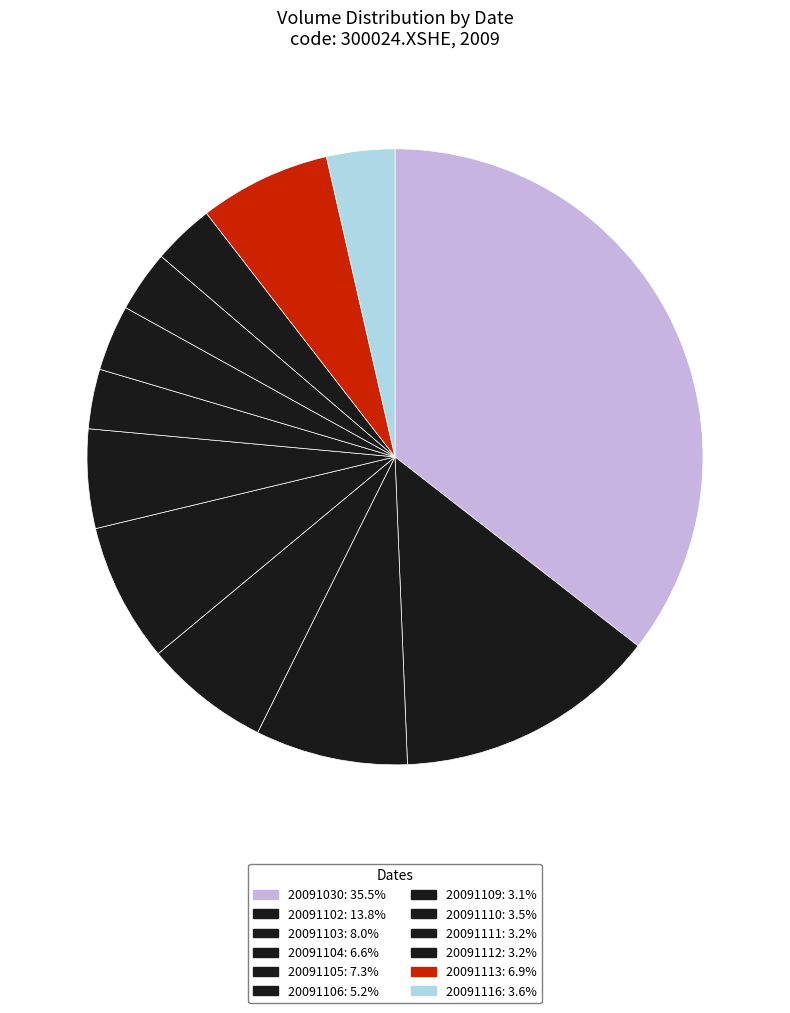

How many slices are in this pie chart?

12